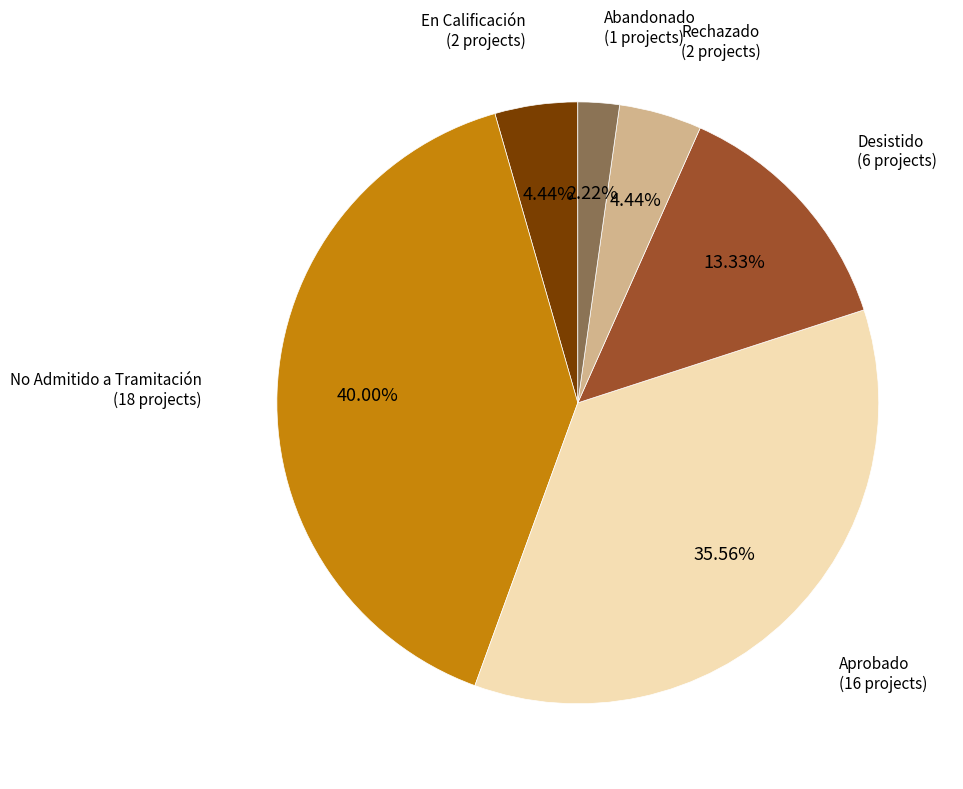

Does any single category account for the majority?

No